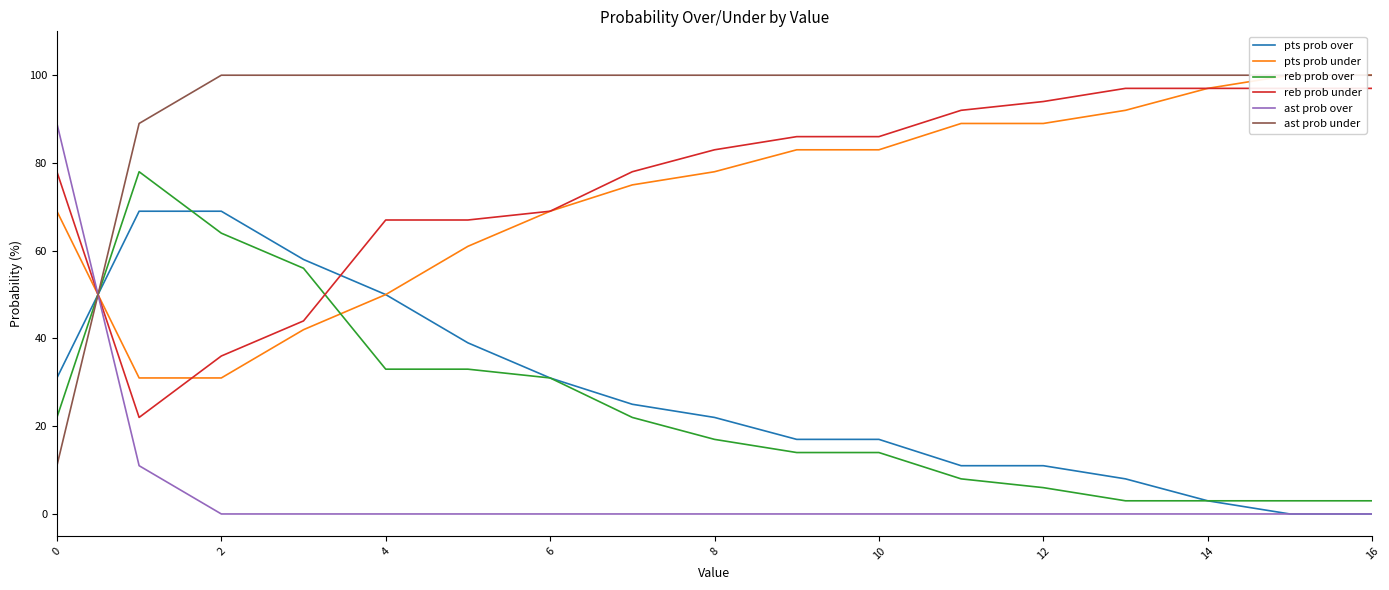

True or false: ast prob over has more than 2 interior local peaks.

False